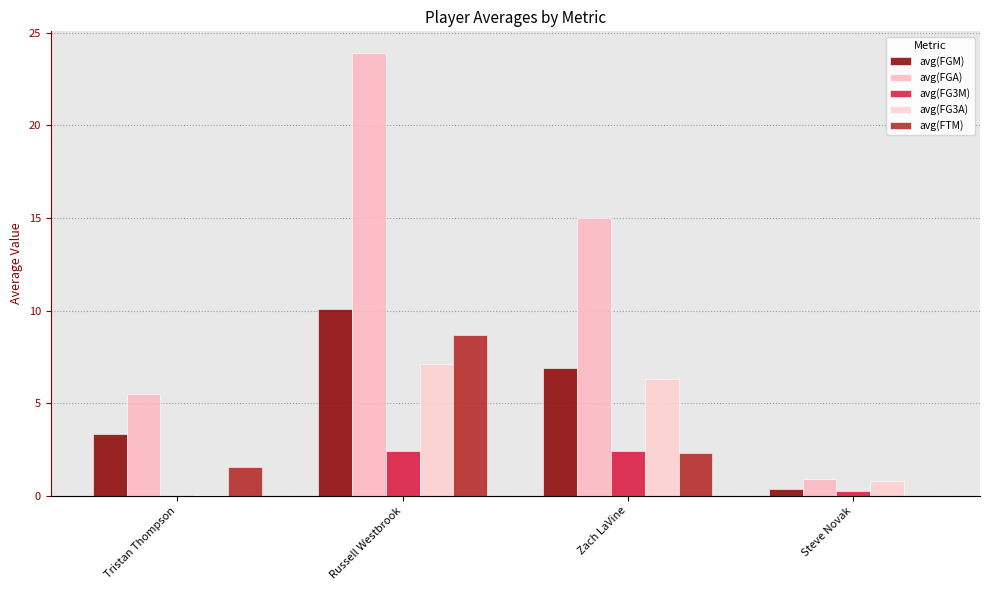

What is the difference between the highest and lowest values at Russell Westbrook?

21.5